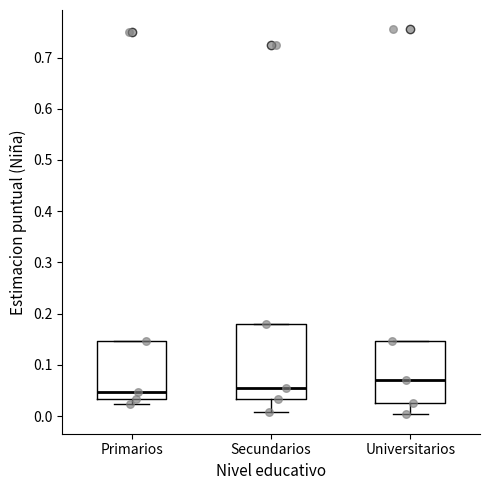

Reading left to right, transcribe this box plot: for each box, give where its median line is, the range the box spans, and where its two whiskers end, as read against the y-axis. The values are not printed on the chart, so give them approximately, as read against the axis.

Primarios: median 0.05, box 0.03 to 0.15, whiskers 0.02 to 0.15
Secundarios: median 0.05, box 0.03 to 0.18, whiskers 0.01 to 0.18
Universitarios: median 0.07, box 0.02 to 0.15, whiskers 0.00 to 0.15